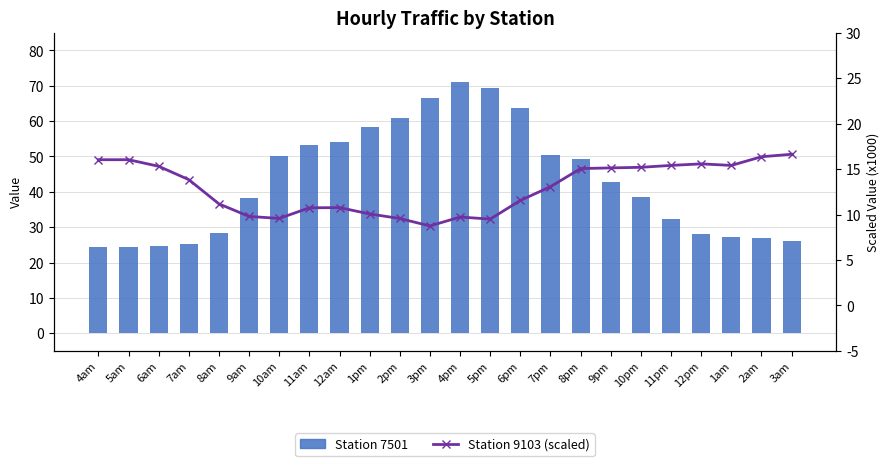

What is the label of the 22nd bar from the left?

1am